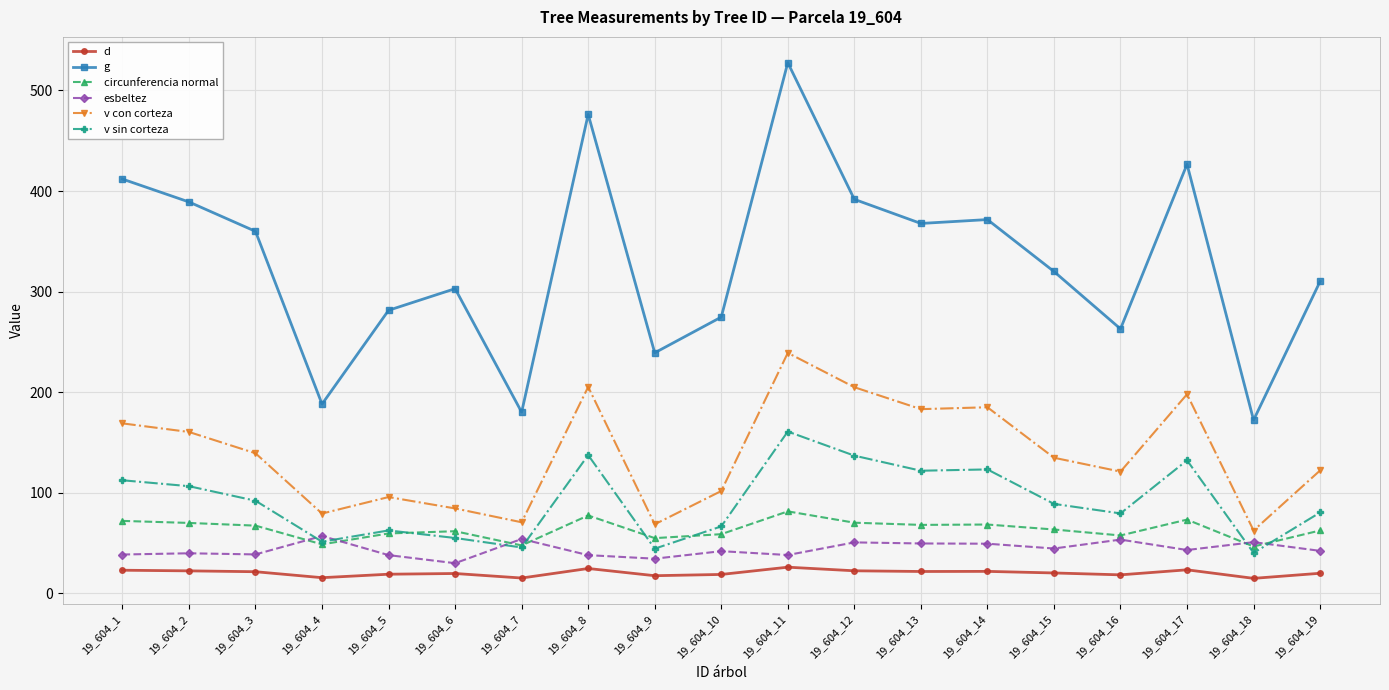

What is the difference between the maximum and second lowest values in the d series?

10.8